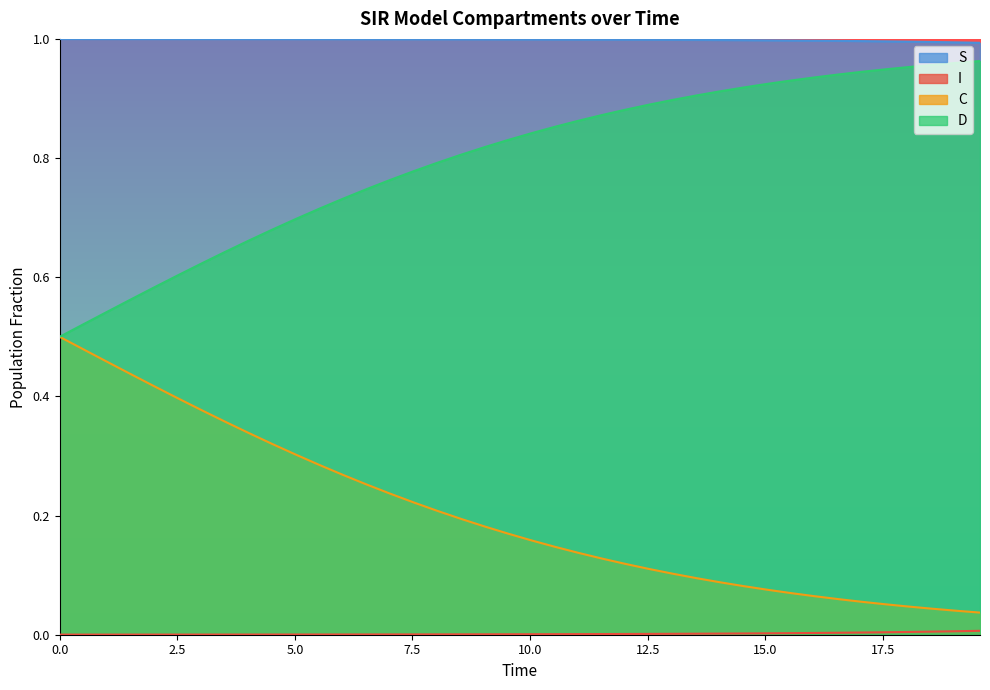

What are all the series names shown in the legend?

S, I, C, D